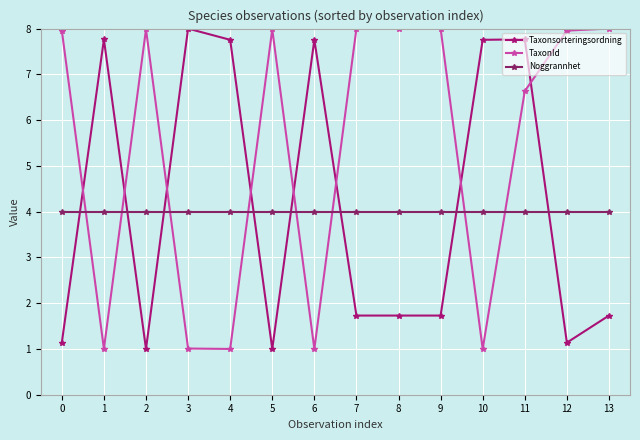

True or false: TaxonId and Taxonsorteringsordning cross at least once.

True